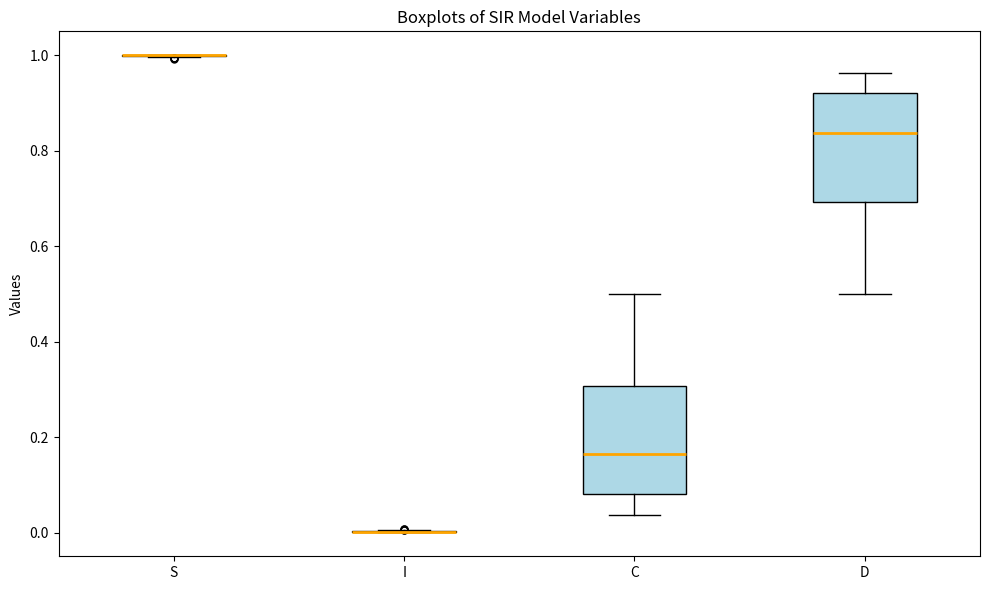

Reading left to right, read every box against the y-axis: the position of its median line, the range the box covers, and the ends of its whiskers. The values are not printed on the chart, so give them approximately, as read against the axis.

S: box collapsed to a line at 1.00, whiskers 1.00 to 1.00
I: box collapsed to a line at 0.00, whiskers 0.00 to 0.00
C: median 0.16, box 0.08 to 0.30, whiskers 0.04 to 0.50
D: median 0.84, box 0.70 to 0.92, whiskers 0.50 to 0.96